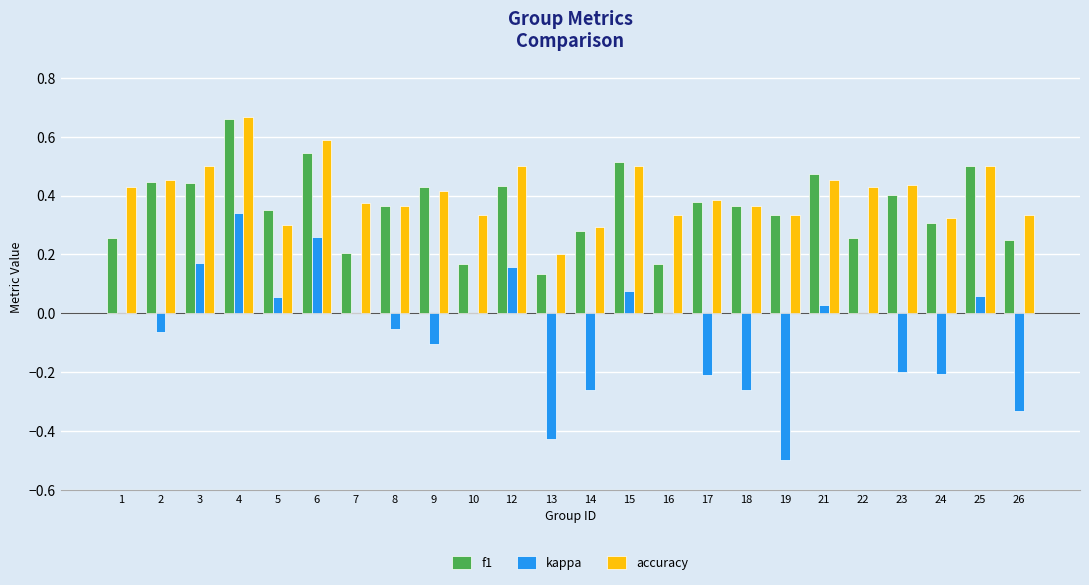

Is it true that kappa equals -0.1 at 2?

True